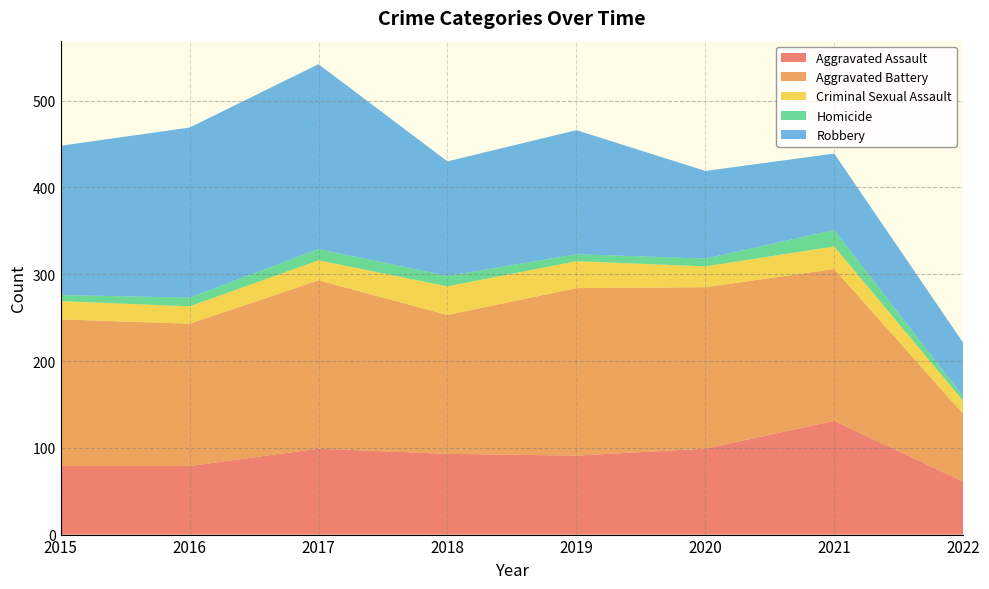

Reading right to left, transcribe all the data shown in this chart.

Aggravated Assault: 2022=61	2021=131	2020=99	2019=91	2018=93	2017=99	2016=79	2015=79
Aggravated Battery: 2022=78	2021=175	2020=186	2019=193	2018=160	2017=194	2016=164	2015=169
Criminal Sexual Assault: 2022=15	2021=26	2020=24	2019=31	2018=33	2017=23	2016=20	2015=21
Homicide: 2022=5	2021=19	2020=9	2019=8	2018=12	2017=13	2016=10	2015=7
Robbery: 2022=62	2021=88	2020=101	2019=143	2018=132	2017=213	2016=196	2015=172